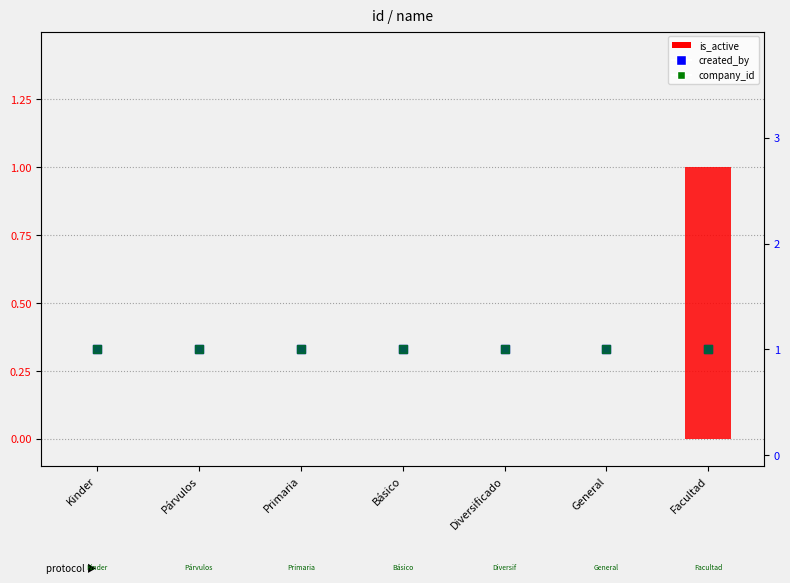

At how many categories does at least one series exceed 0?

7